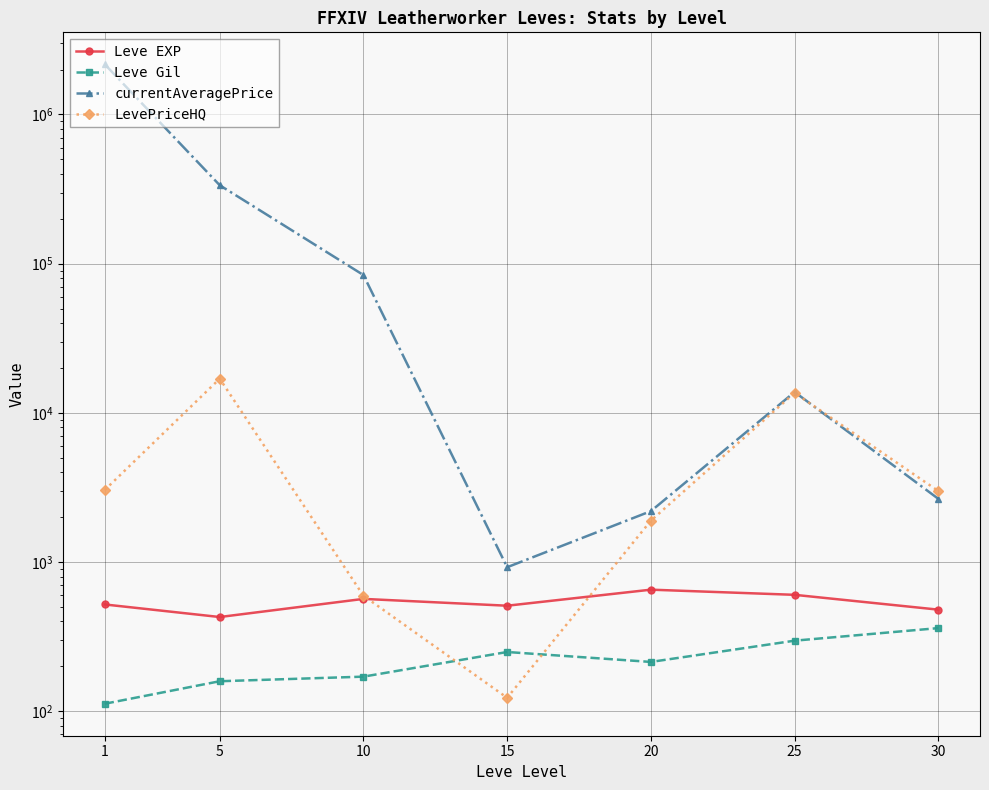

True or false: currentAveragePrice and Leve EXP intersect in this chart.

False